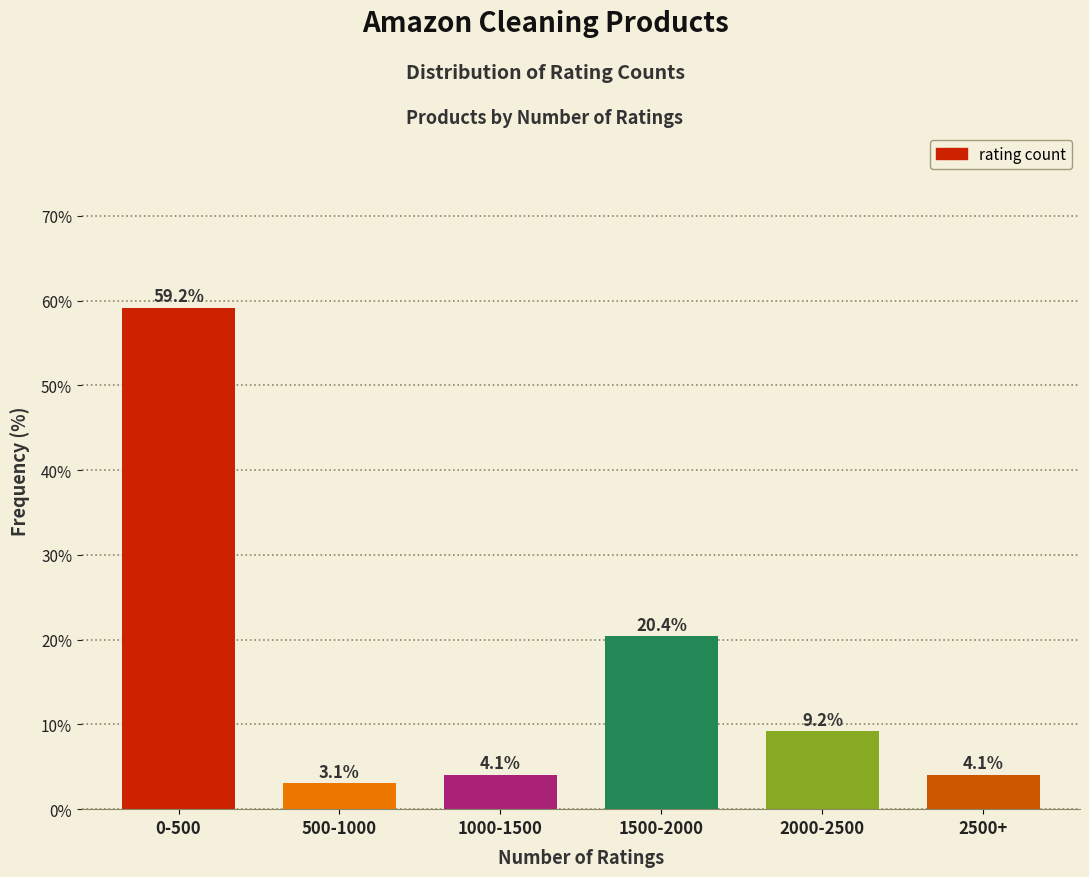

Reading left to right, list all the values displayed in this chart.

59.2	3.1	4.1	20.4	9.2	4.1